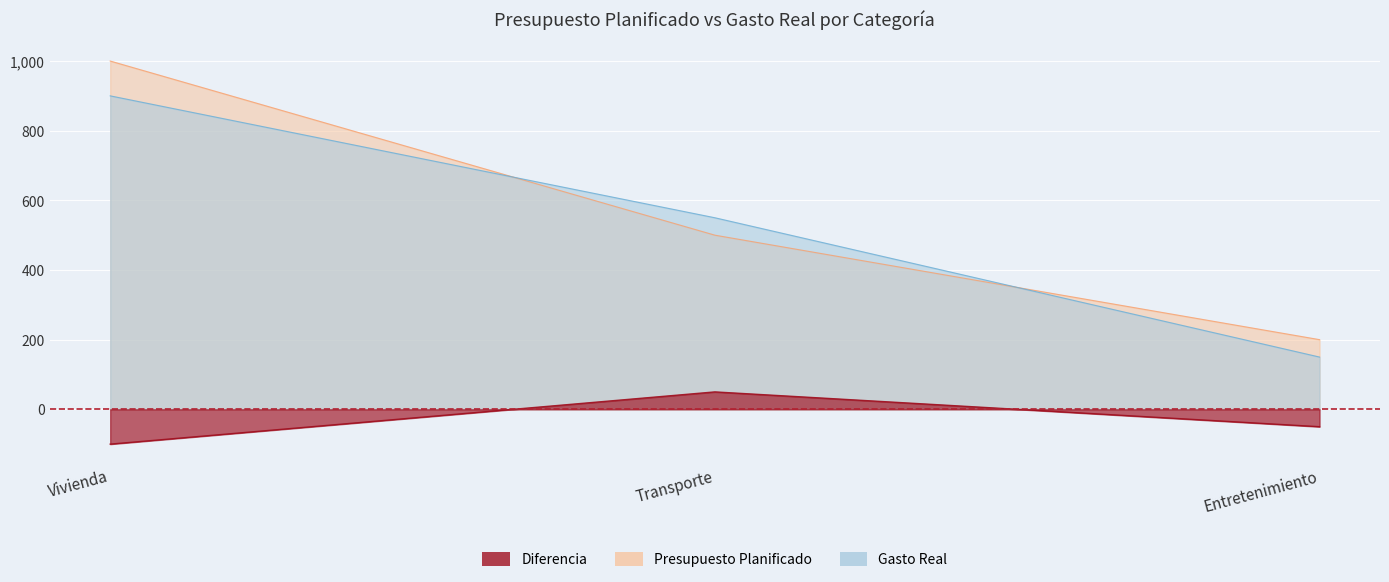

Reading right to left, what are all the values shown in this chart?

Presupuesto Planificado: Entretenimiento=200	Transporte=500	Vivienda=1000
Gasto Real: Entretenimiento=150	Transporte=550	Vivienda=900
Diferencia: Entretenimiento=-50	Transporte=50	Vivienda=-100